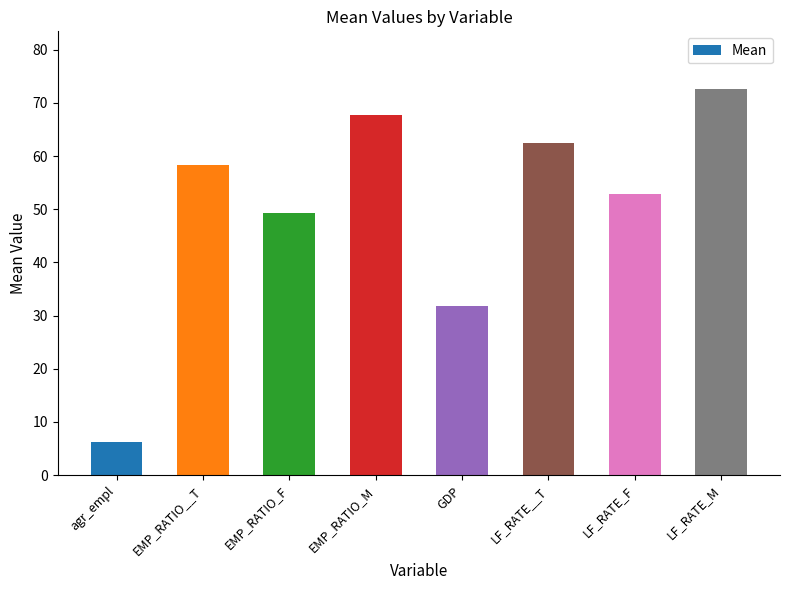

Between LF_RATE_M and GDP, which is larger?

LF_RATE_M